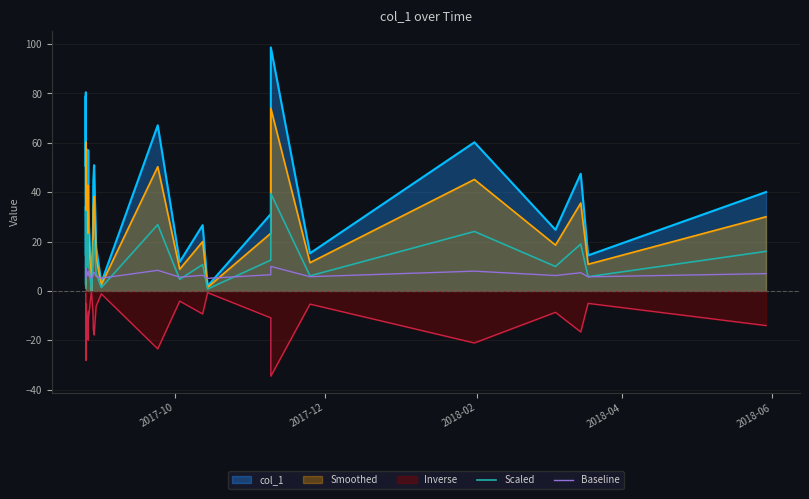

Does the chart display data point markers on the line(s)?

No